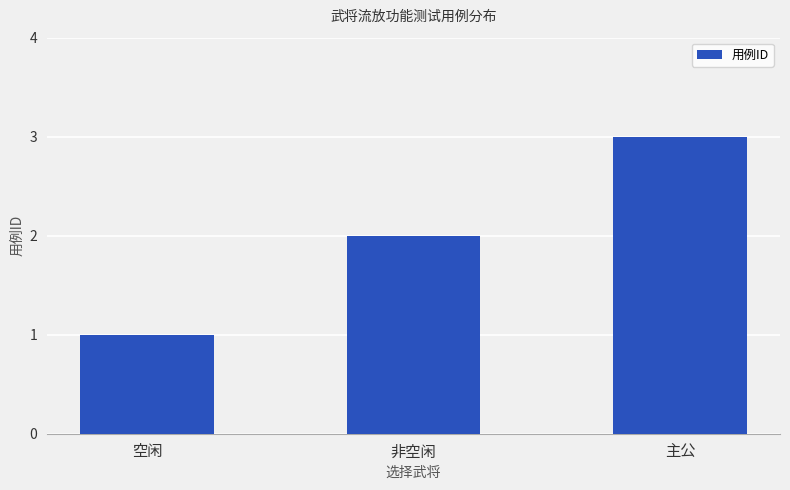

Read the value at 主公.

3